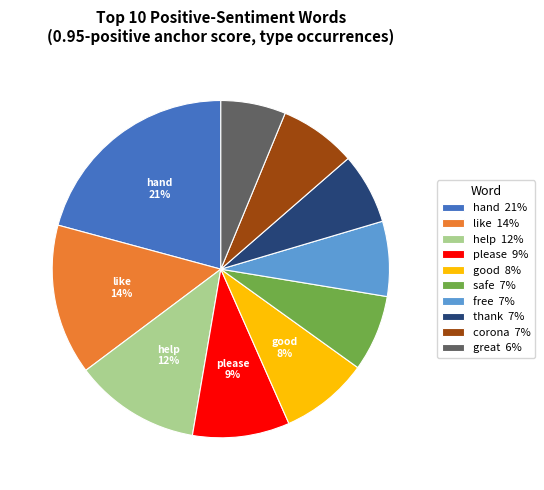

Count the number of slices in the pie.

10